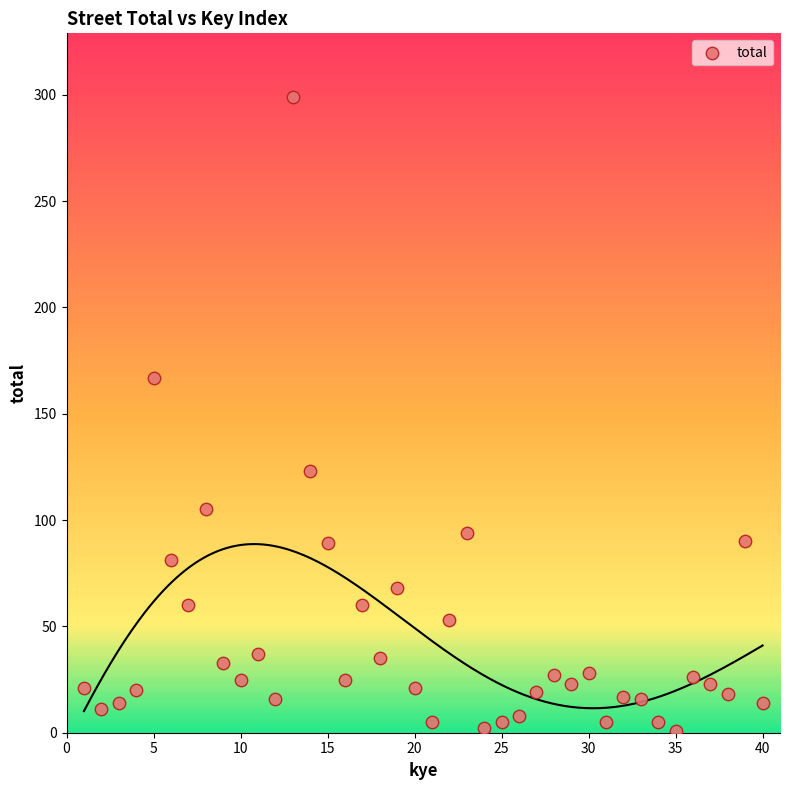

What Y value in the scatter plot is closest to 150?

167